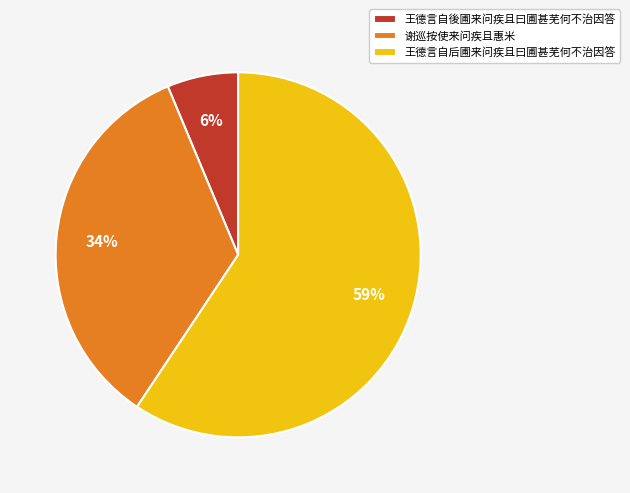

Which category has the biggest portion of the pie?

王德言自后圃来问疾且曰圃甚芜何不治因答